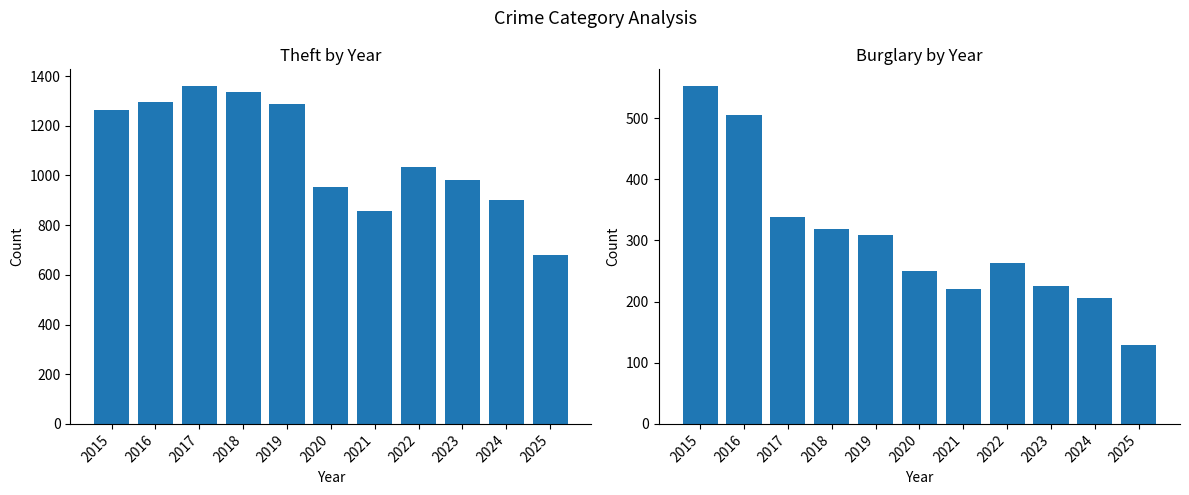

Reading left to right, list all the values displayed in this chart.

Theft: 2015=1263	2016=1297	2017=1359	2018=1337	2019=1288	2020=954	2021=856	2022=1032	2023=980	2024=903	2025=678
Burglary: 2015=552	2016=505	2017=339	2018=319	2019=308	2020=250	2021=220	2022=263	2023=225	2024=205	2025=129